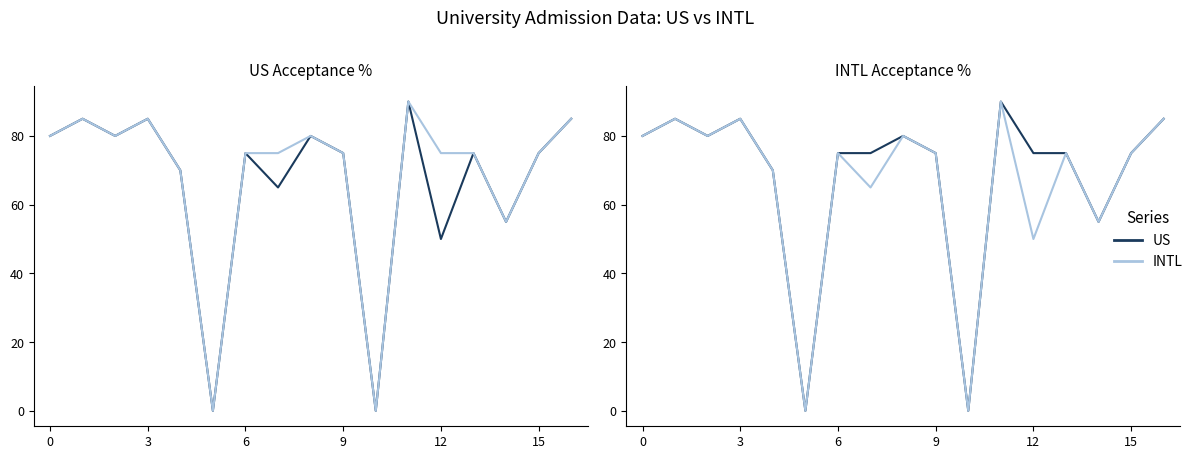

The US series shows 46 at 0. True or false?

False